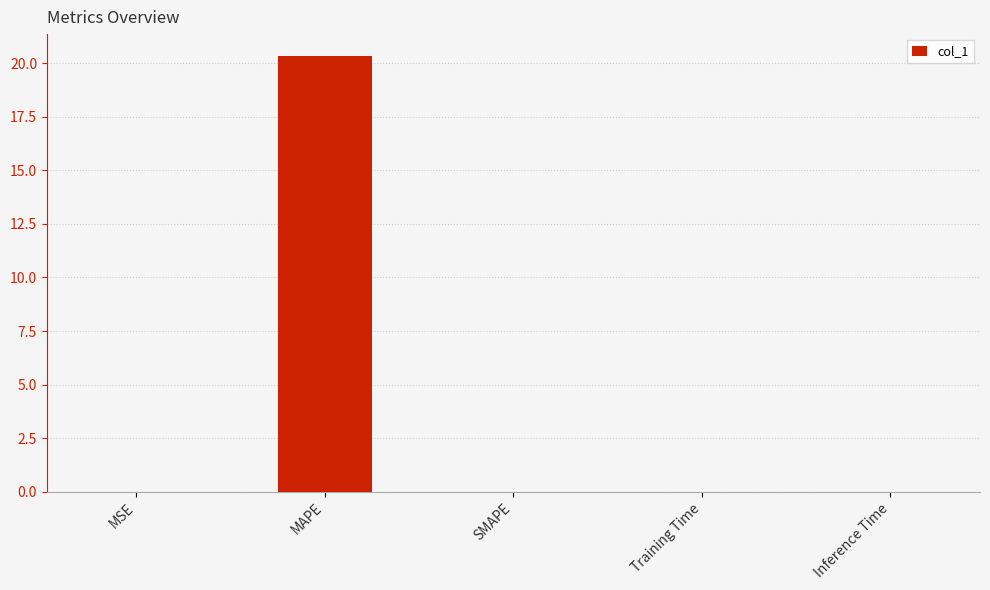

What is the sum of the values at SMAPE and MAPE?

20.3